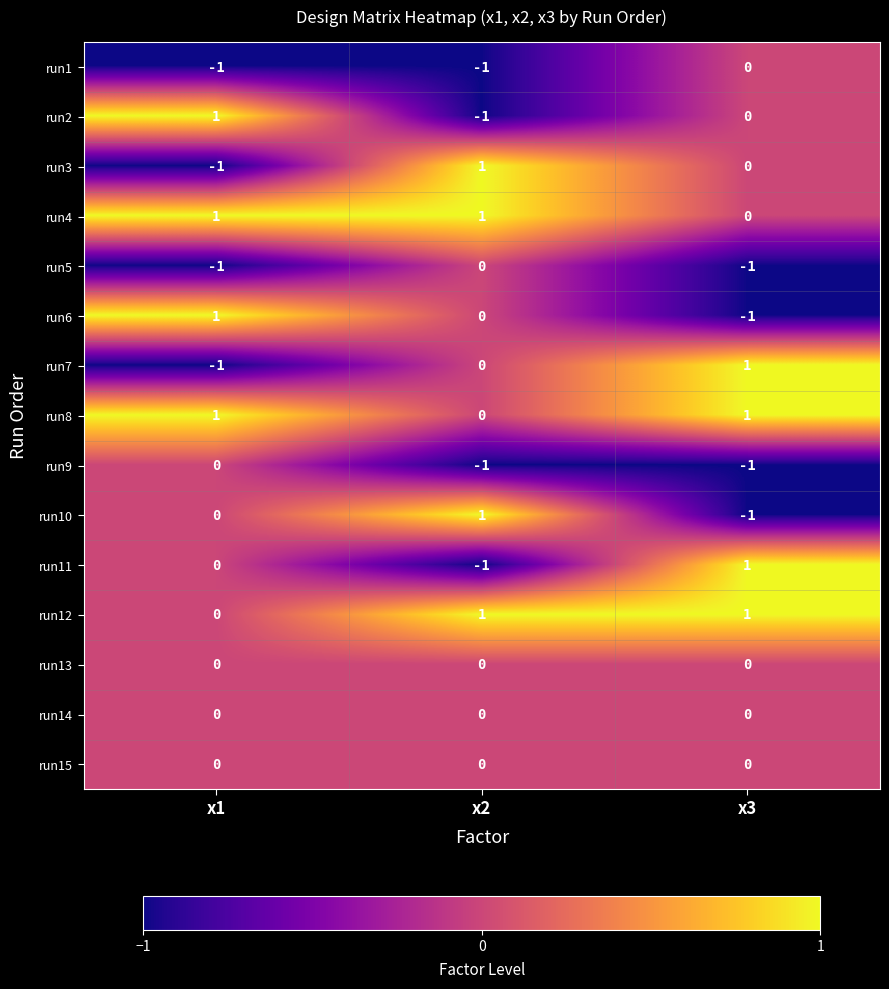

The value of run9 at x3 is 0. True or false?

False